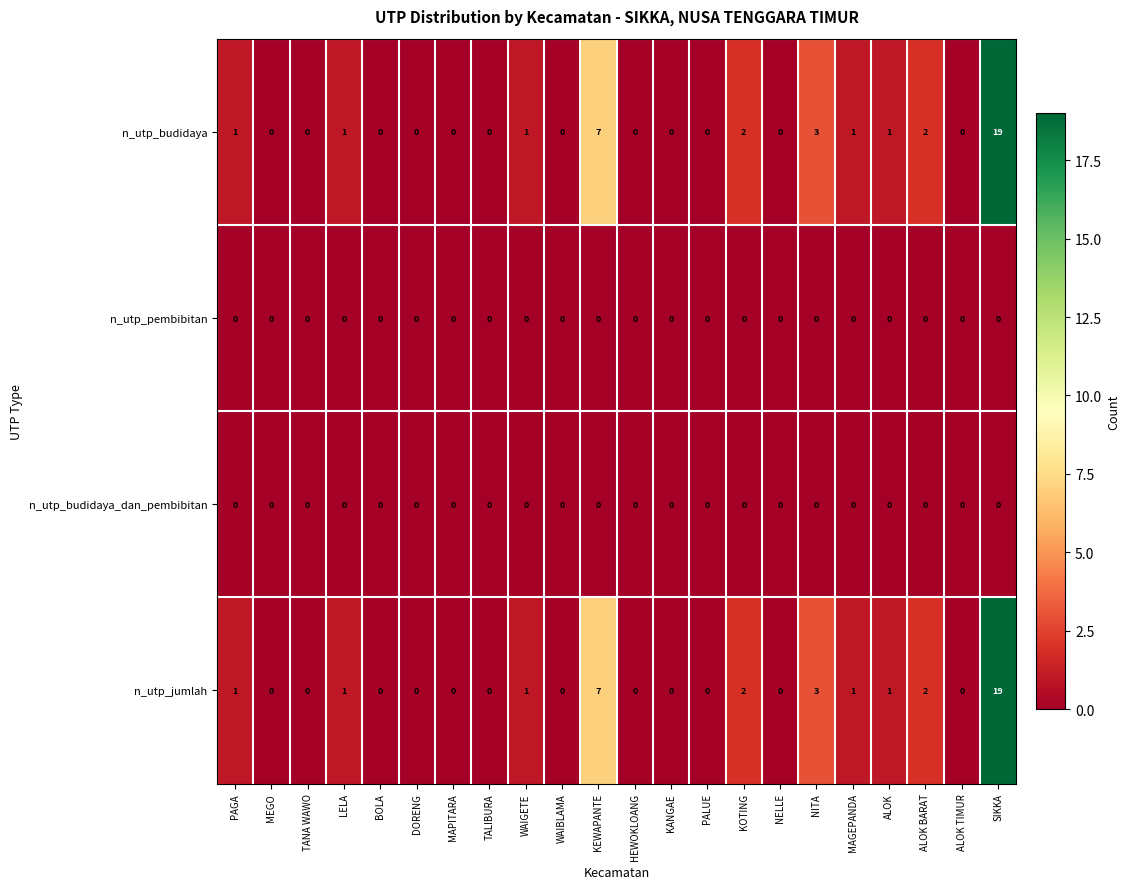

What is the difference between the highest and lowest values at NITA?

3